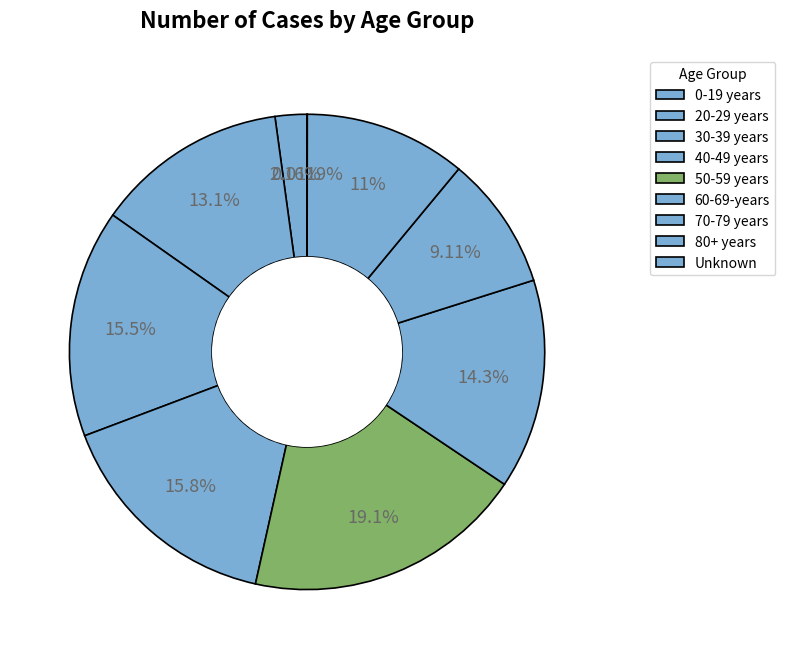

Combined, do 30-39 years and 70-79 years account for over 50%?

No